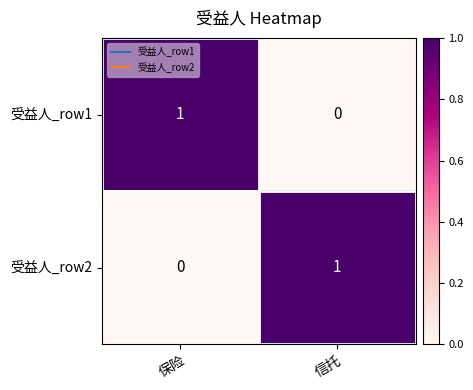

List the labels in order of 受益人_row1 value, smallest first.

信托, 保险